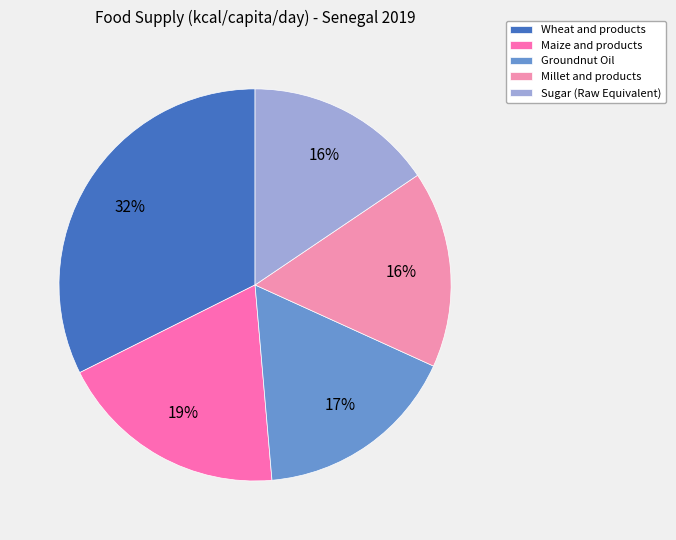

True or false: Maize and products accounts for 19% of the total.

True